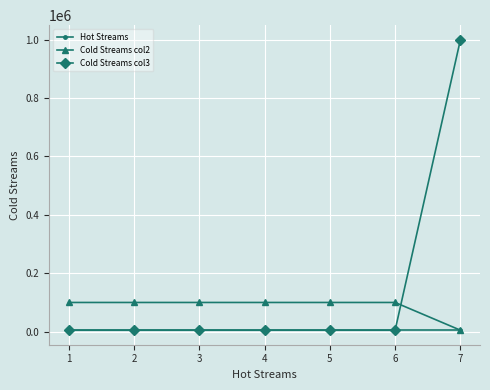

What is the sum of the Cold Streams col2 values at 1 and 2?

200000